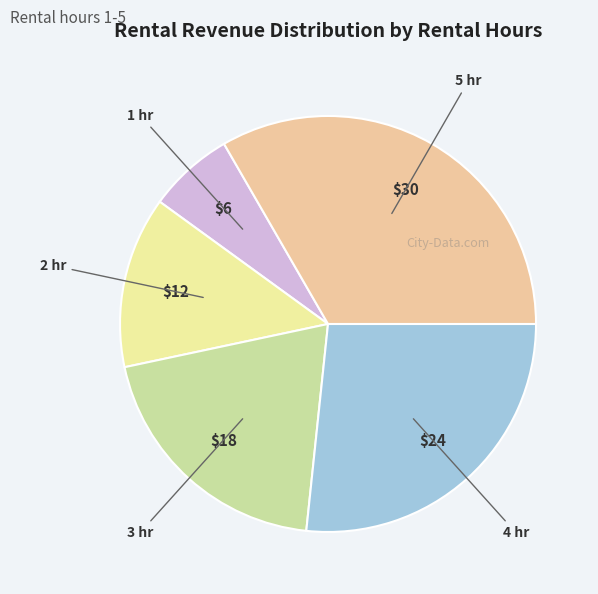

What is the largest slice in the pie chart?

5